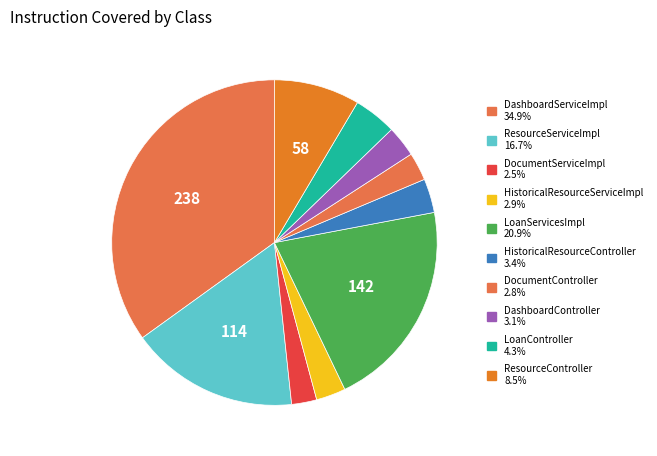

Which category has the biggest portion of the pie?

DashboardServiceImpl